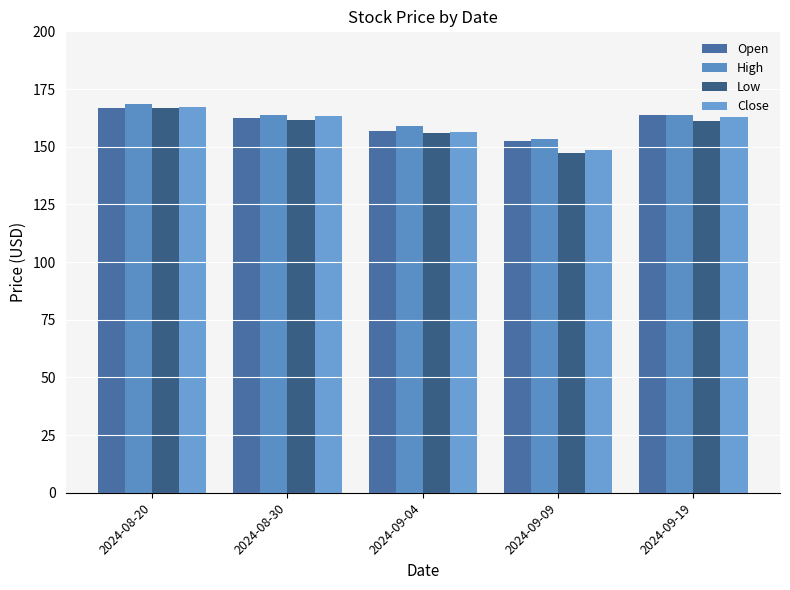

Between 2024-08-30 and 2024-09-04, which series saw the biggest shift?

Close